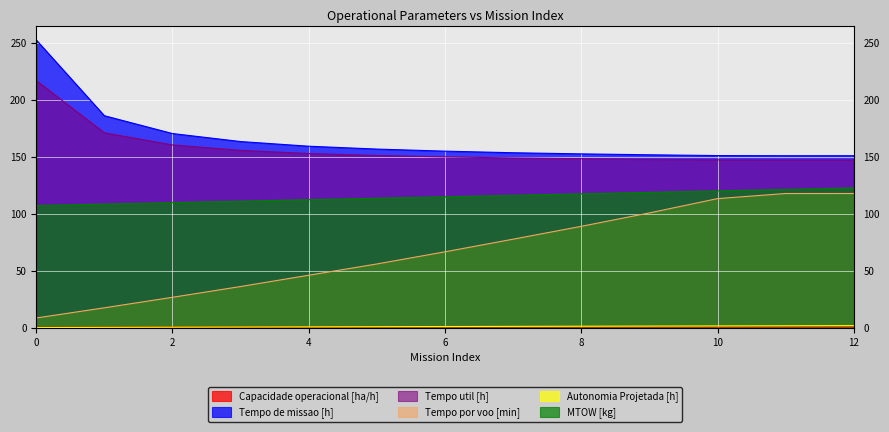

What is the total value across all series at 3?

468.1